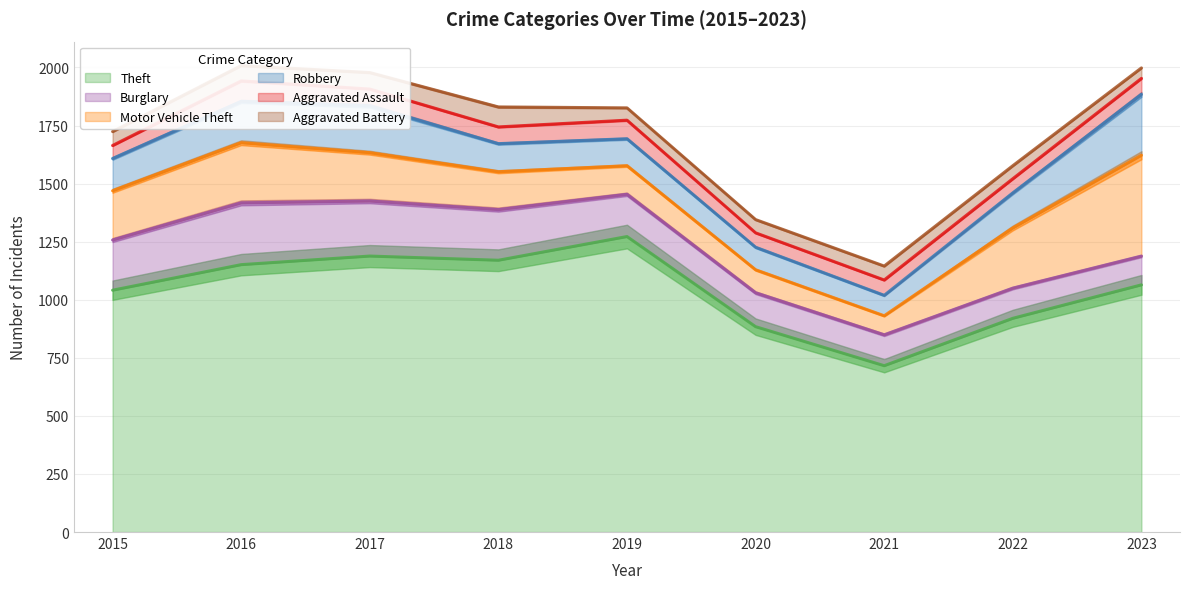

What is the greatest value displayed?

1272